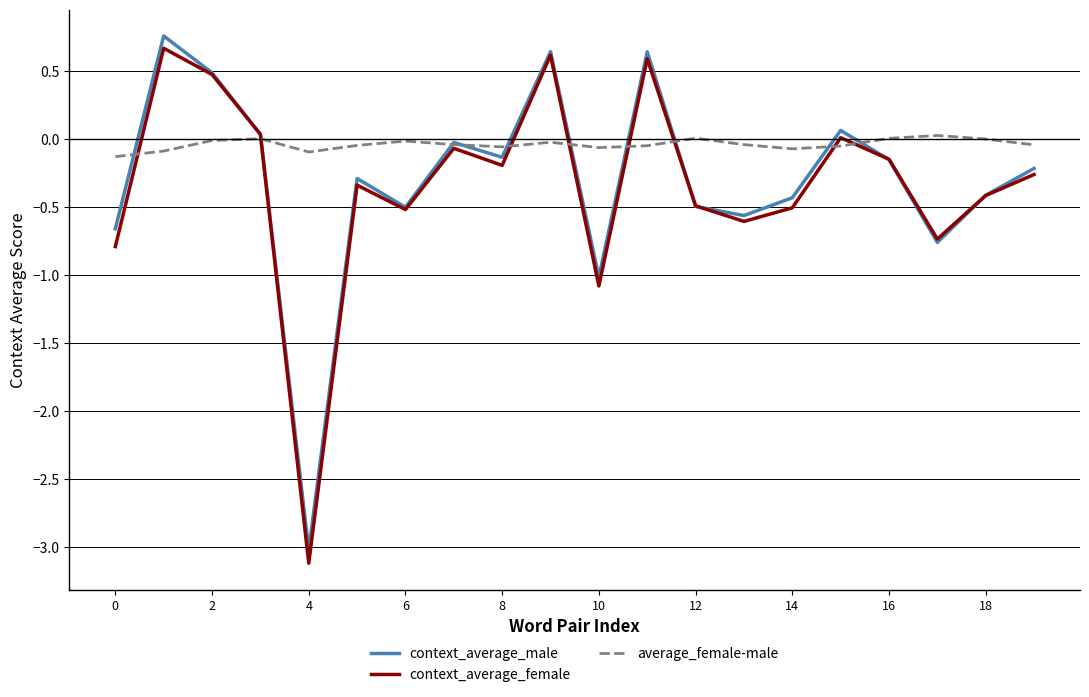

What is the difference between the maximum and minimum values in the average_female-male series?

0.2